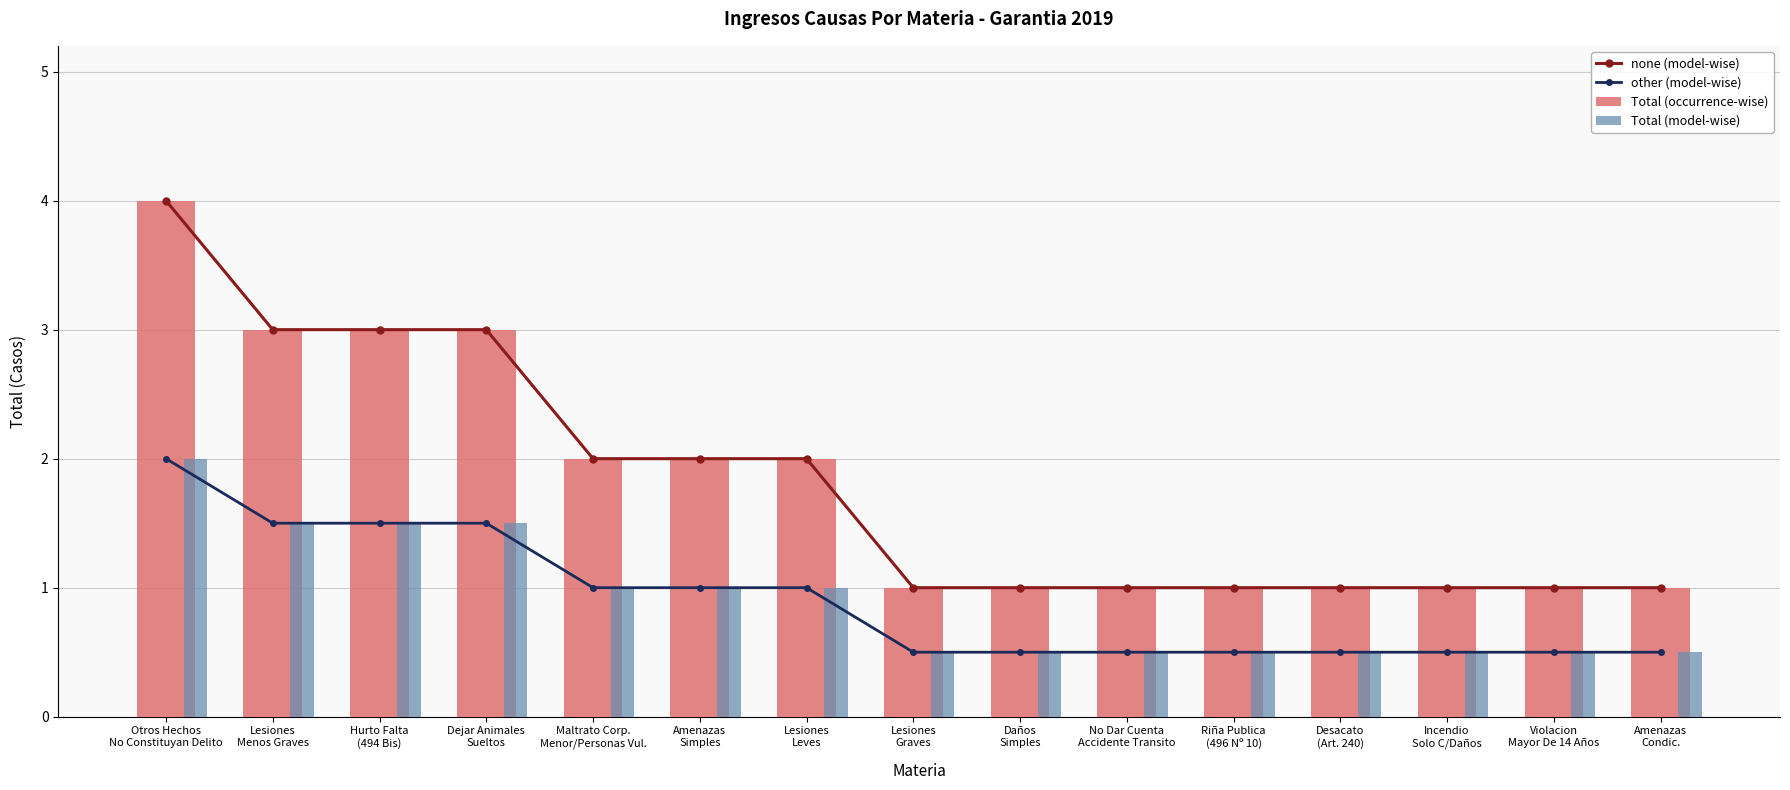

What is the sum of the Total (model-wise) values at Amenazas
Simples and Lesiones
Graves?

1.5